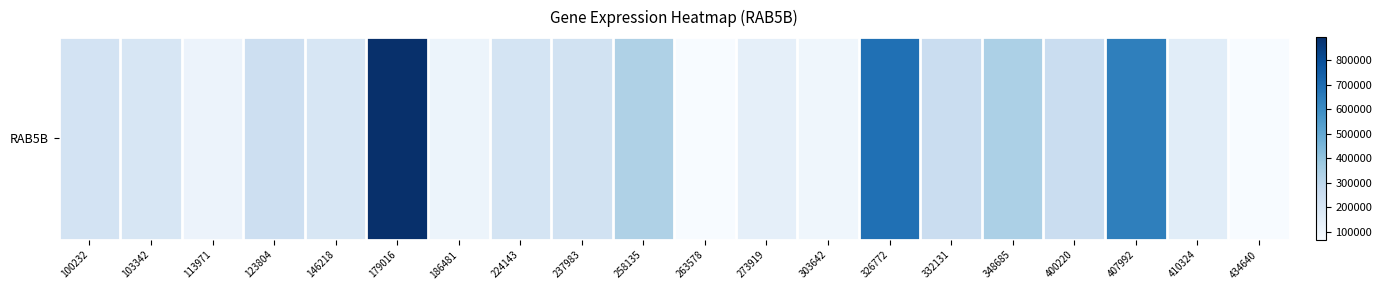

Which has a higher value, 407992 or 237983?

407992